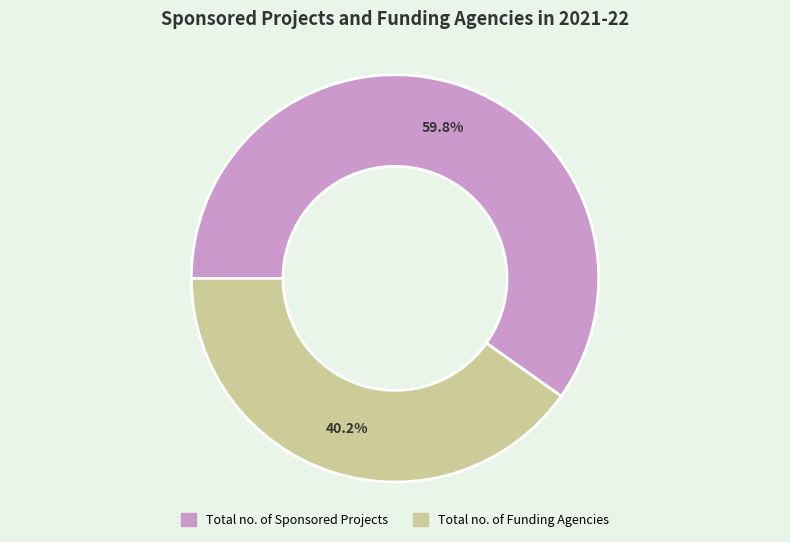

What percentage is NOT represented by Total no. of Sponsored Projects?

40.2%